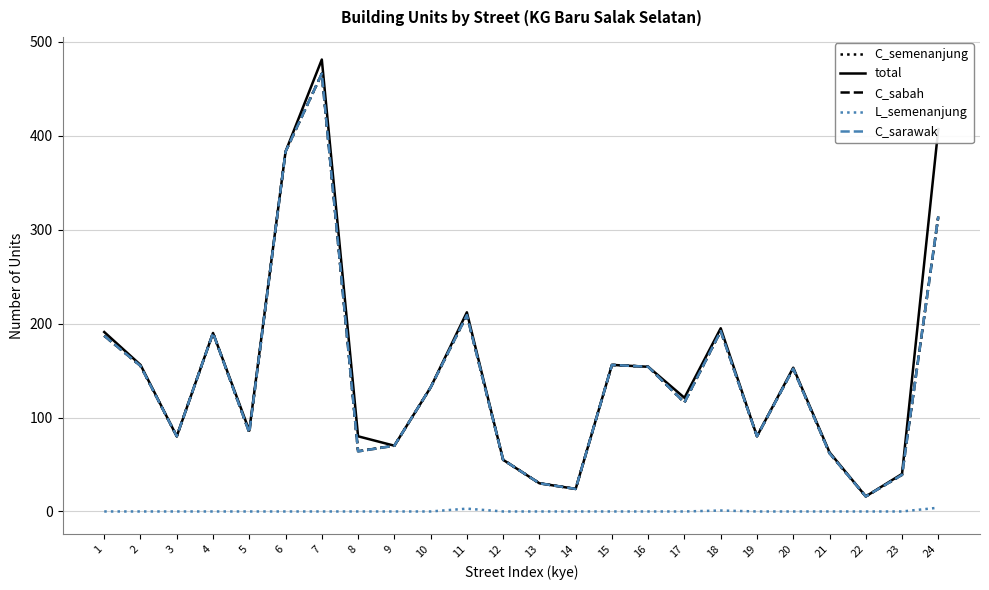

What is the total value across all series at 7?

1879